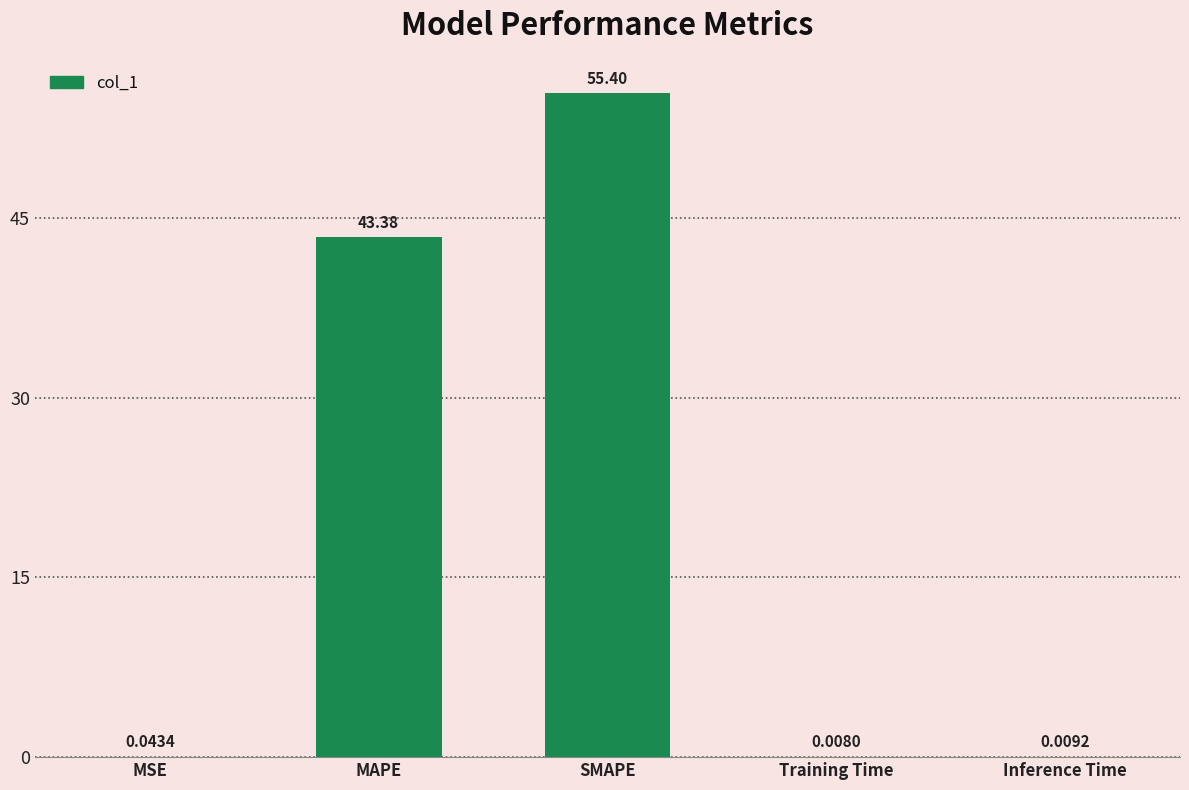

Which has a higher value, SMAPE or Inference Time?

SMAPE